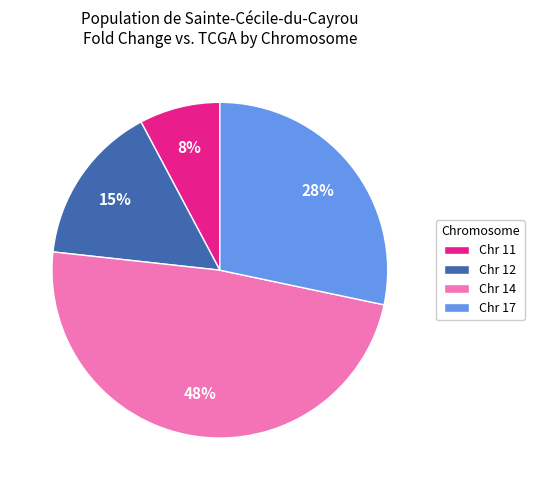

To the nearest percent, what percentage of the pie is Chr 11?

8%